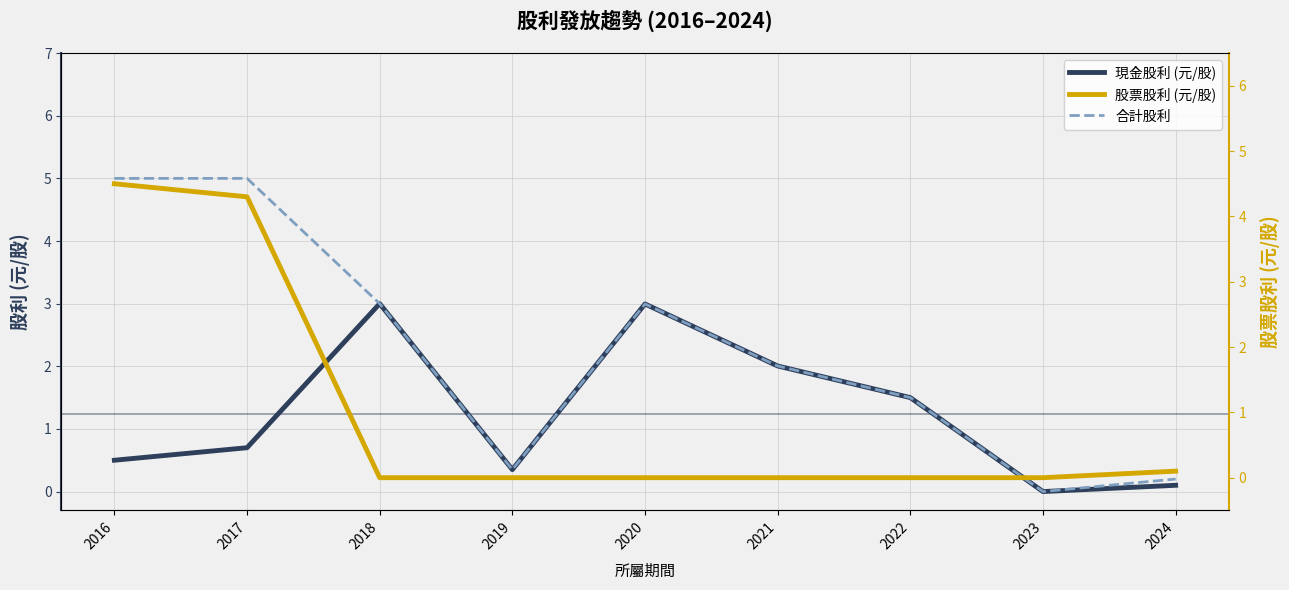

Which series has the widest spread of values?

合計股利